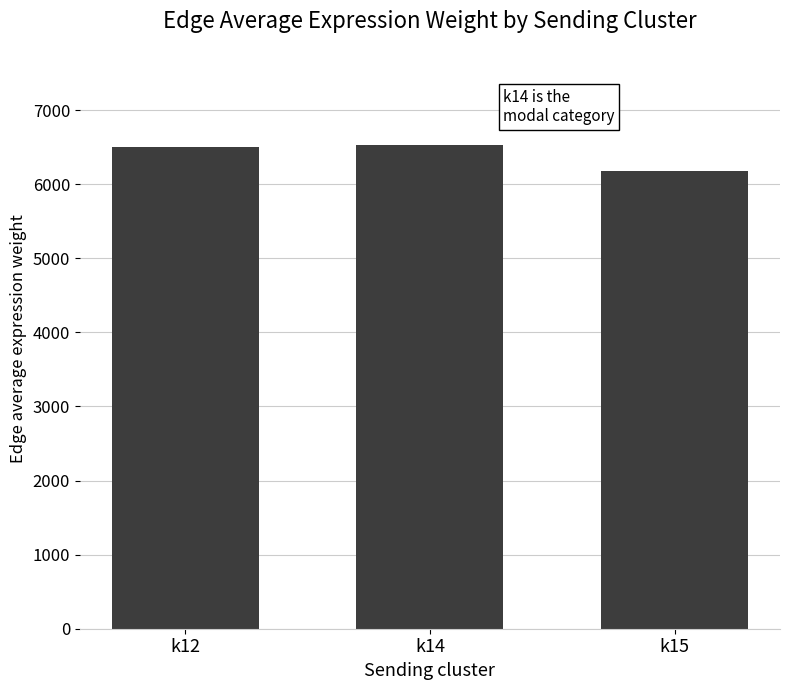

What is the value of the 3rd bar from the left?

6174.0